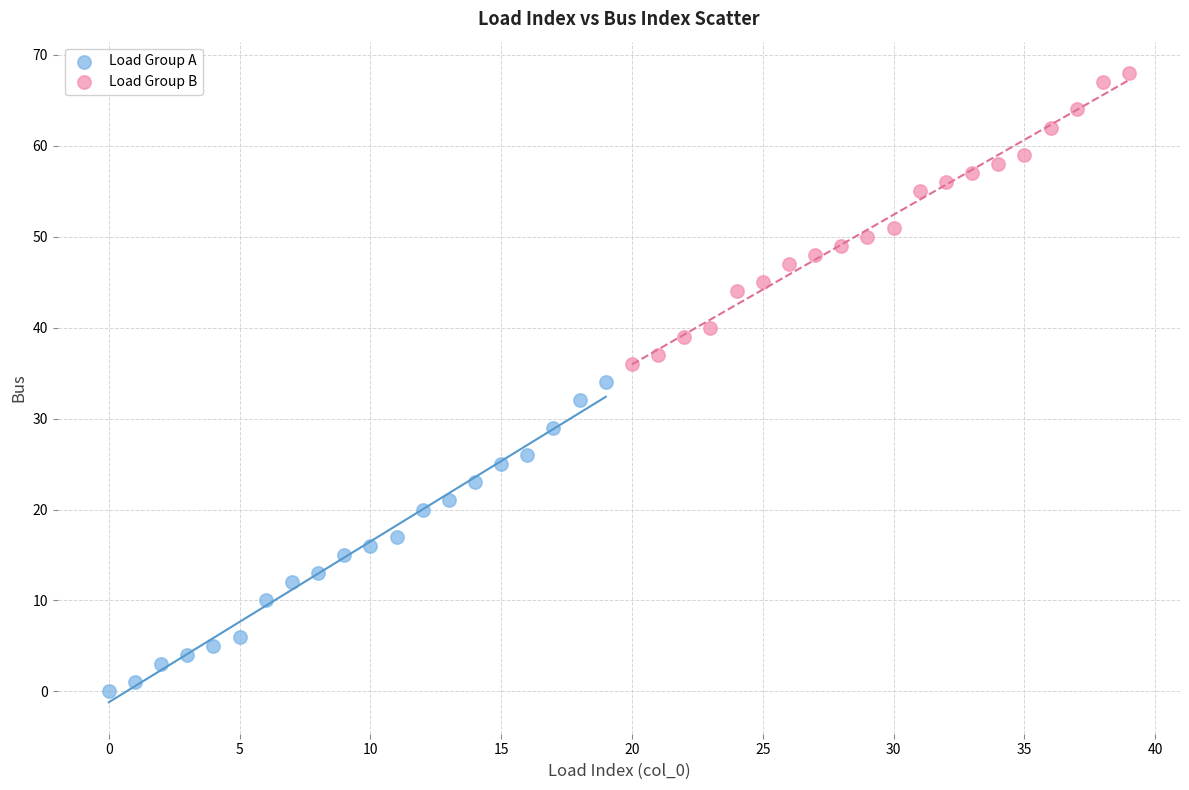

Which series reaches the minimum Y coordinate?

Load Group A